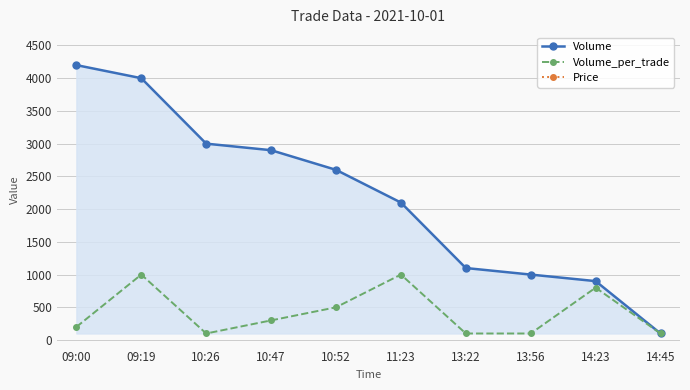

Is it true that Volume equals 1522 at 13:22?

False